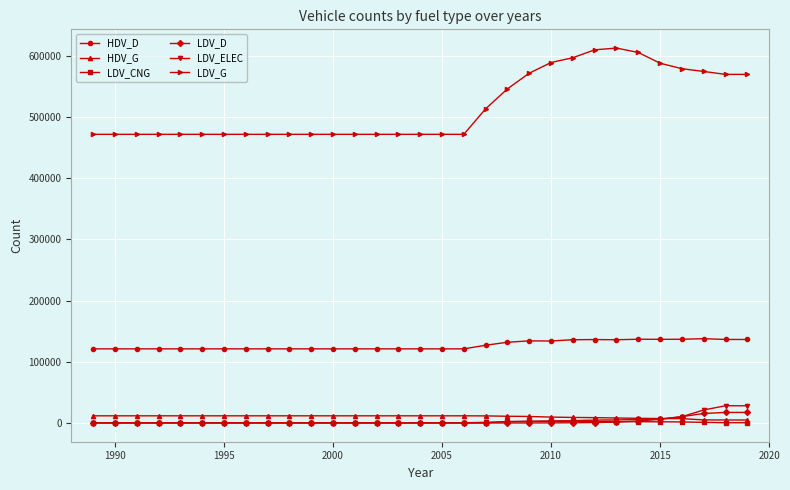

True or false: HDV_D and HDV_G intersect in this chart.

False